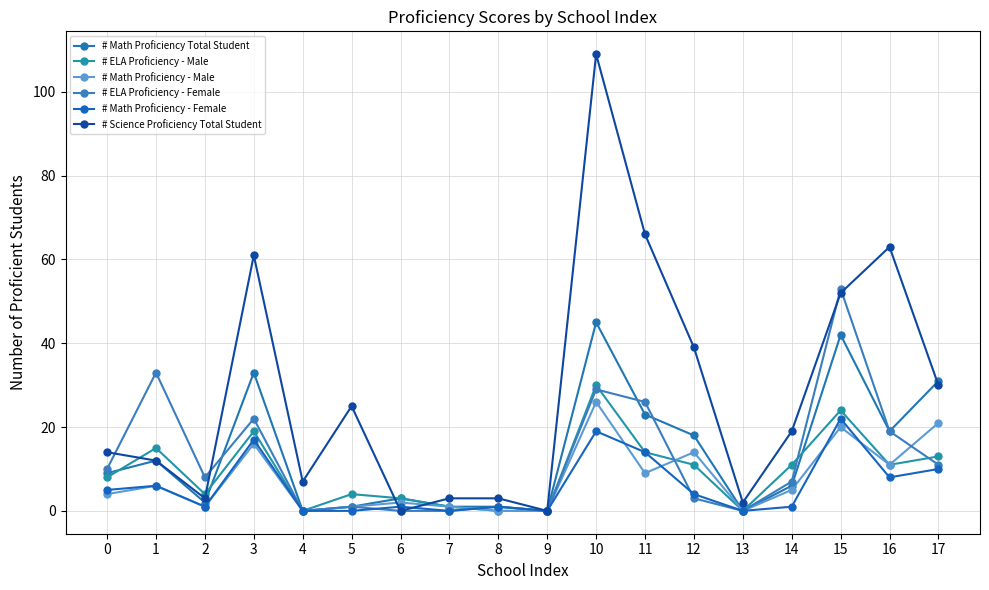

Which series ends up on top after the final intersection of # ELA Proficiency - Female and # Math Proficiency Total Student?

# Math Proficiency Total Student